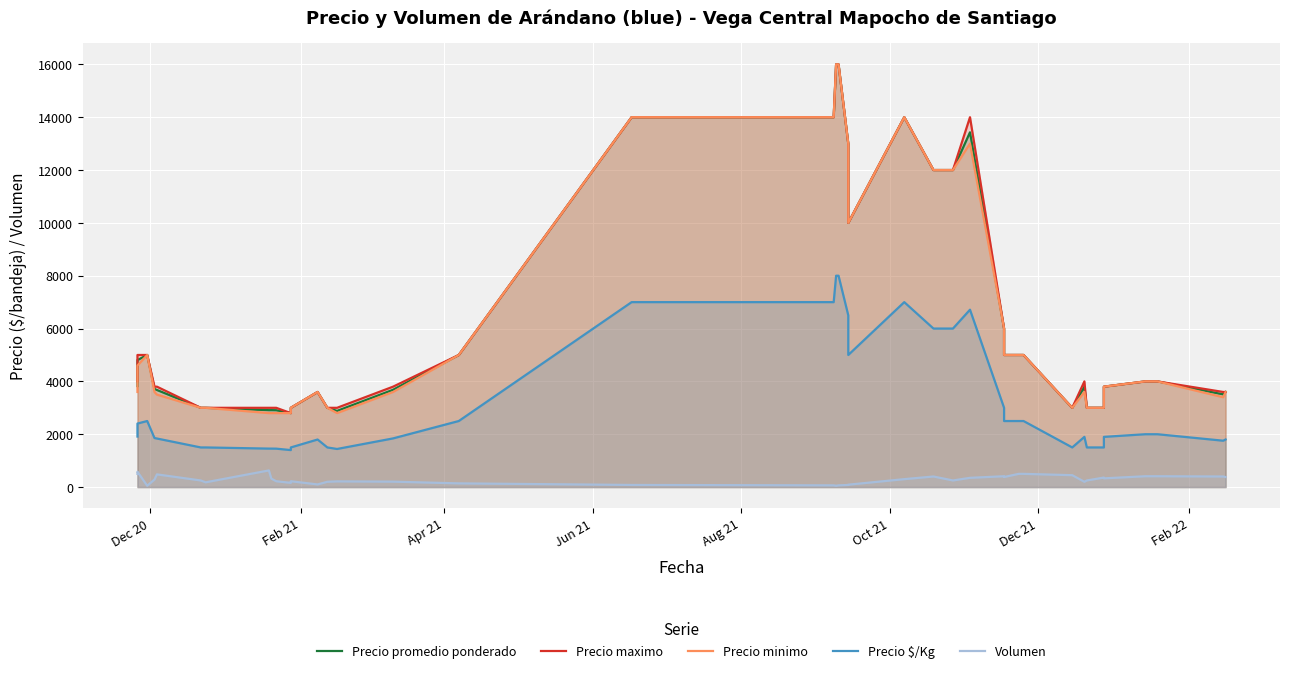

Is the value of Precio maximo at Aug 21 greater than the value of Volumen at 23?

Yes